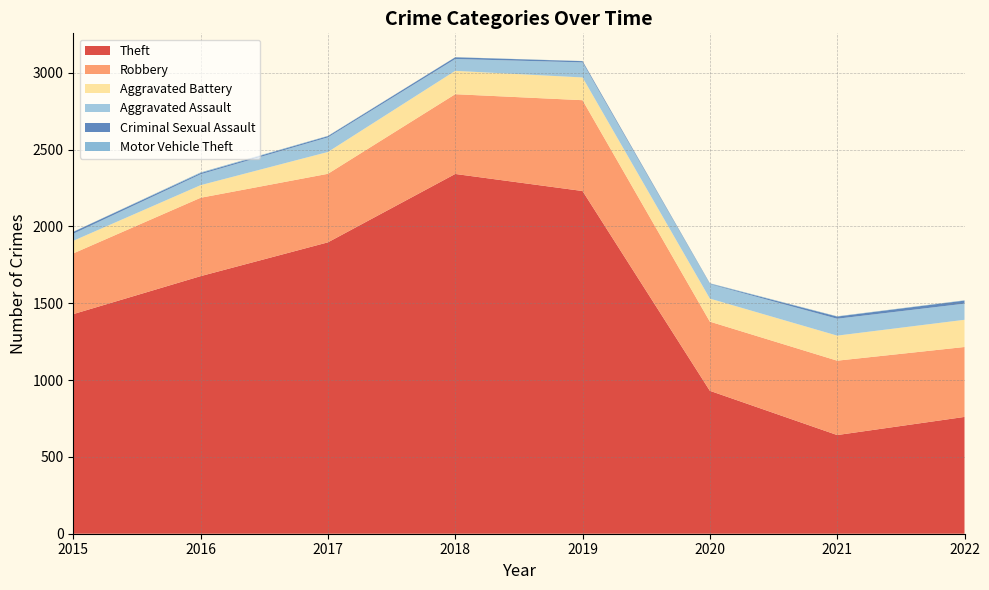

Reading right to left, list all the values displayed in this chart.

Theft: 760	642	930	2230	2341	1896	1676	1429
Robbery: 455	484	450	591	519	446	510	395
Aggravated Battery: 177	163	150	148	152	142	82	82
Aggravated Assault: 105	110	94	98	77	95	71	46
Criminal Sexual Assault: 20	14	3	8	11	8	8	12
Motor Vehicle Theft: 2	2	3	1	1	2	4	1